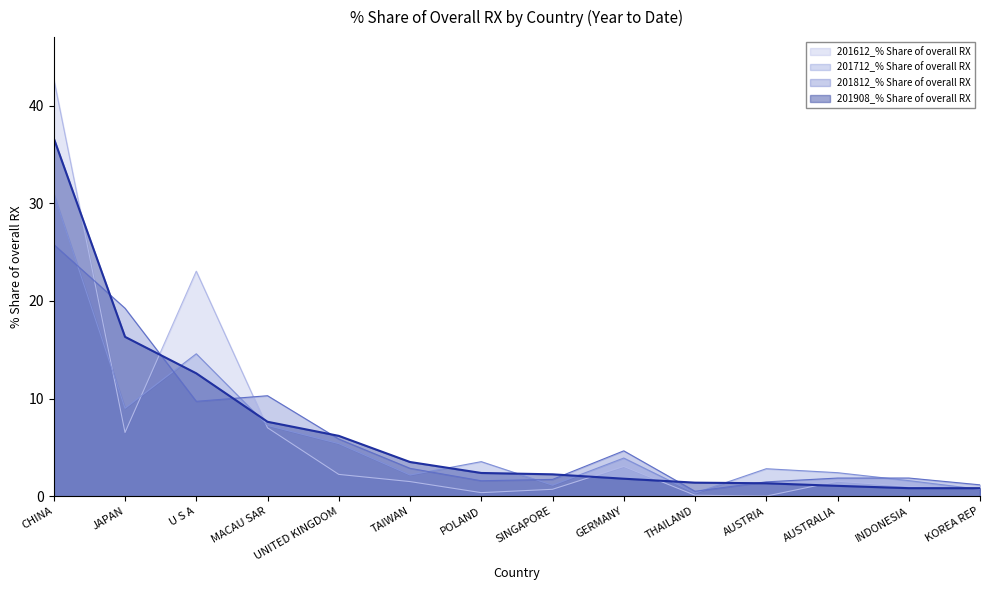

Which series has the widest spread of values?

201612_% Share of overall RX